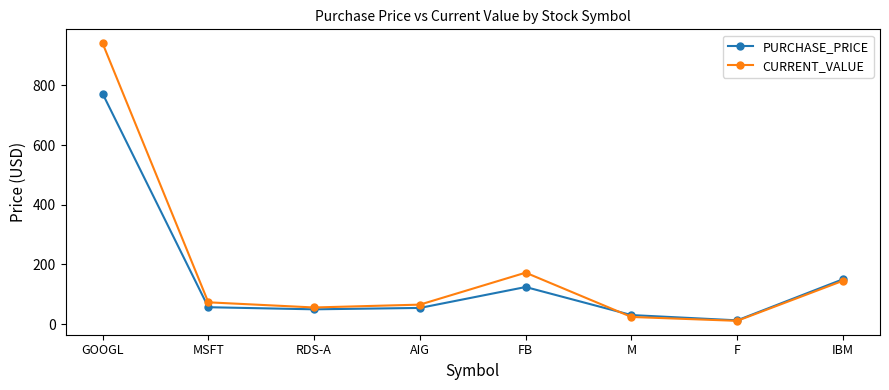

Between AIG and FB, which series saw the biggest shift?

CURRENT_VALUE